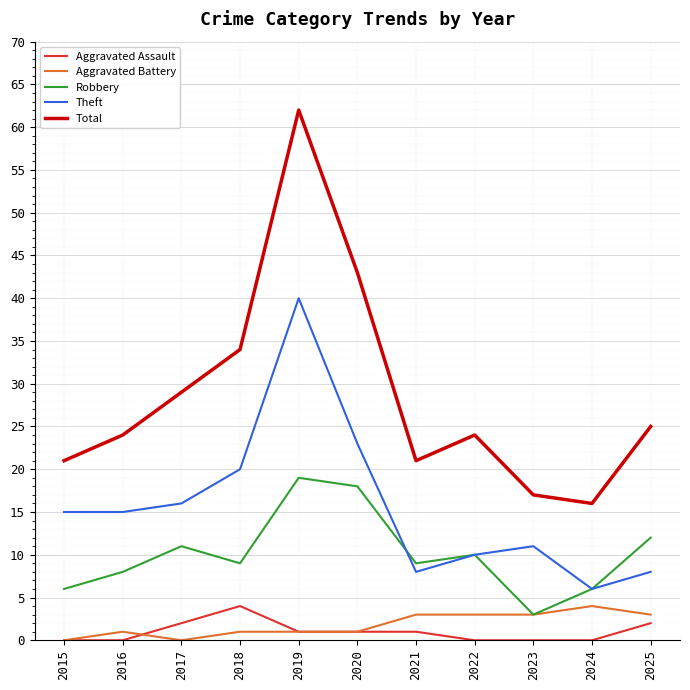

Is the value of Theft at 2024 greater than the value of Total at 2022?

No